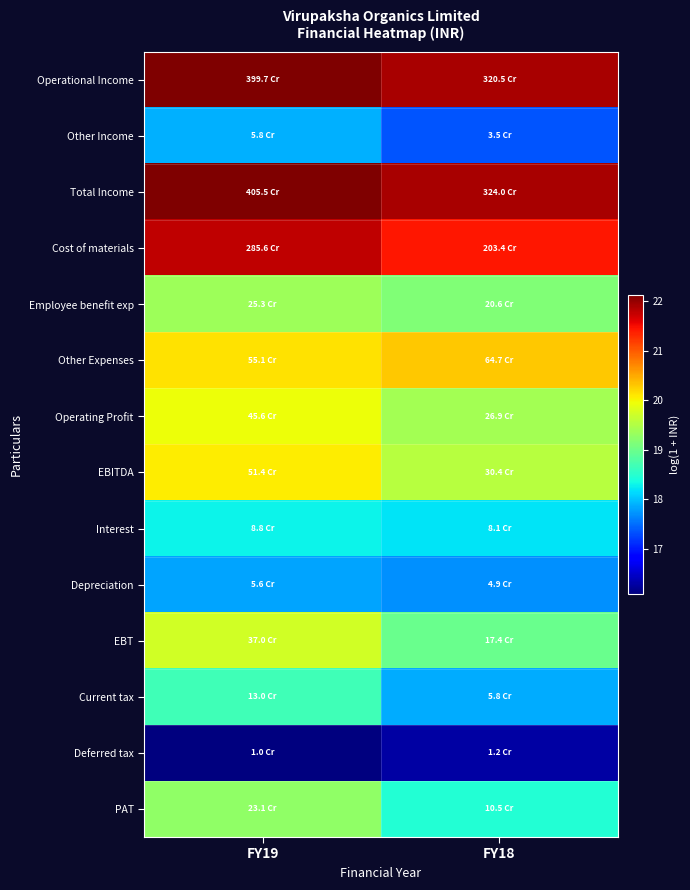

Which category has the highest value across all series?

FY19